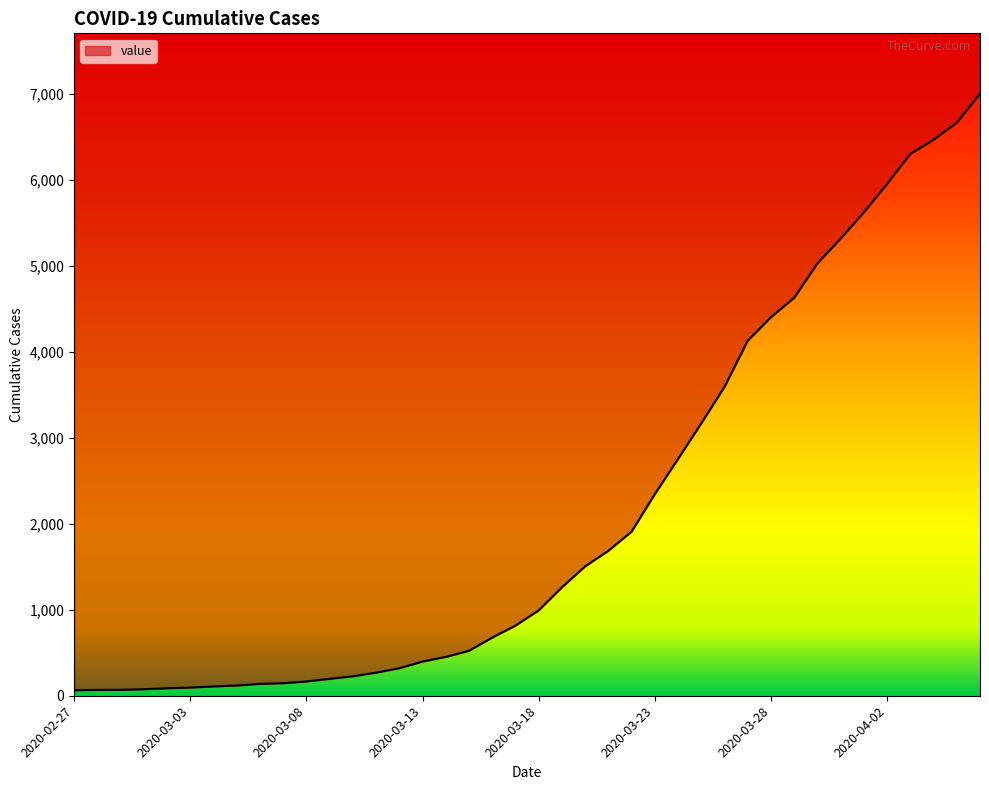

Reading left to right, list all the values displayed in this chart.

2020-02-27=64	2020-02-28=68	2020-02-29=69	2020-03-01=76	2020-03-02=87	2020-03-03=95	2020-03-04=108	2020-03-05=119	2020-03-06=138	2020-03-07=146	2020-03-08=166	2020-03-09=197	2020-03-10=226	2020-03-11=269	2020-03-12=320	2020-03-13=398	2020-03-14=452	2020-03-15=523	2020-03-16=677	2020-03-17=816	2020-03-18=993	2020-03-19=1261	2020-03-20=1505	2020-03-21=1686	2020-03-22=1909	2020-03-23=2345	2020-03-24=2754	2020-03-25=3168	2020-03-26=3592	2020-03-27=4129	2020-03-28=4403	2020-03-29=4628	2020-03-30=5028	2020-03-31=5317	2020-04-01=5622	2020-04-02=5952	2020-04-03=6301	2020-04-04=6466	2020-04-05=6664	2020-04-06=7003